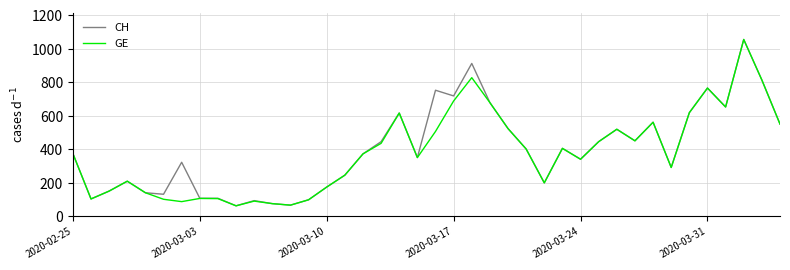

What are all the series names shown in the legend?

CH, GE